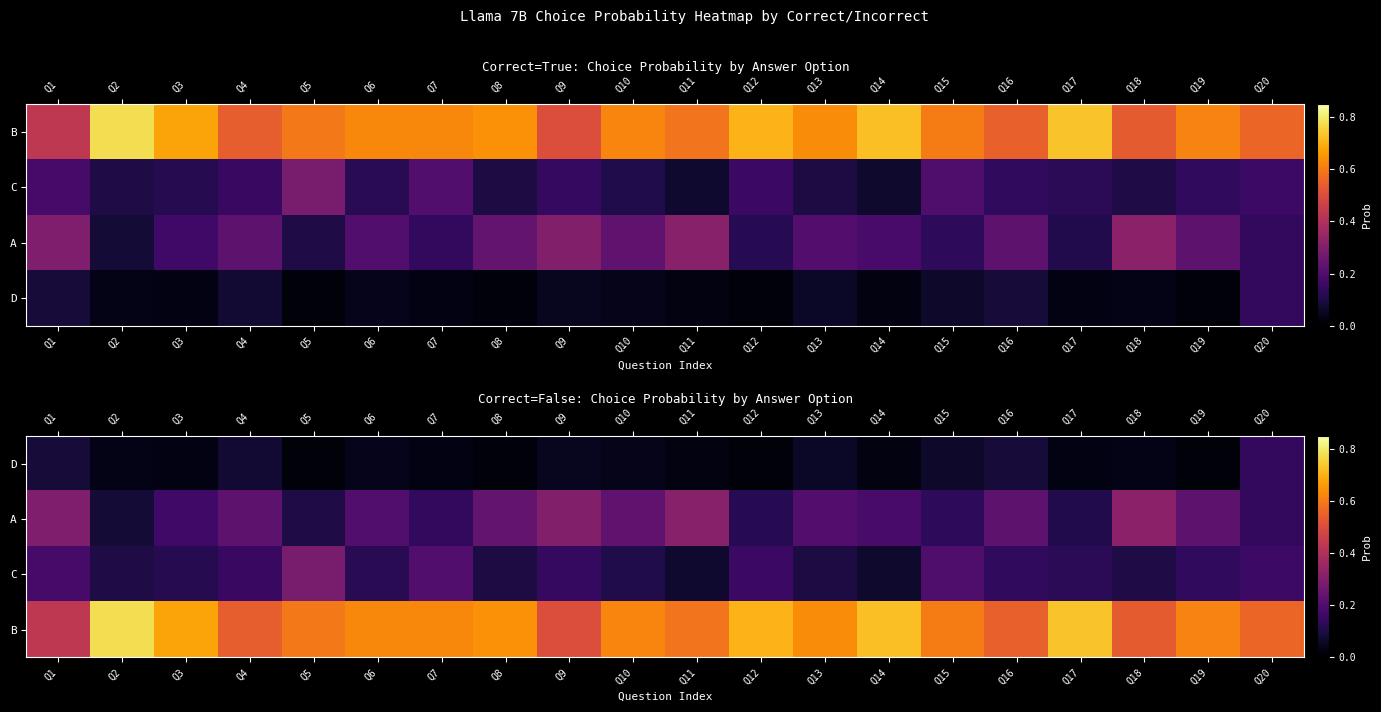

What is the total value across all series at Q18?

1.0